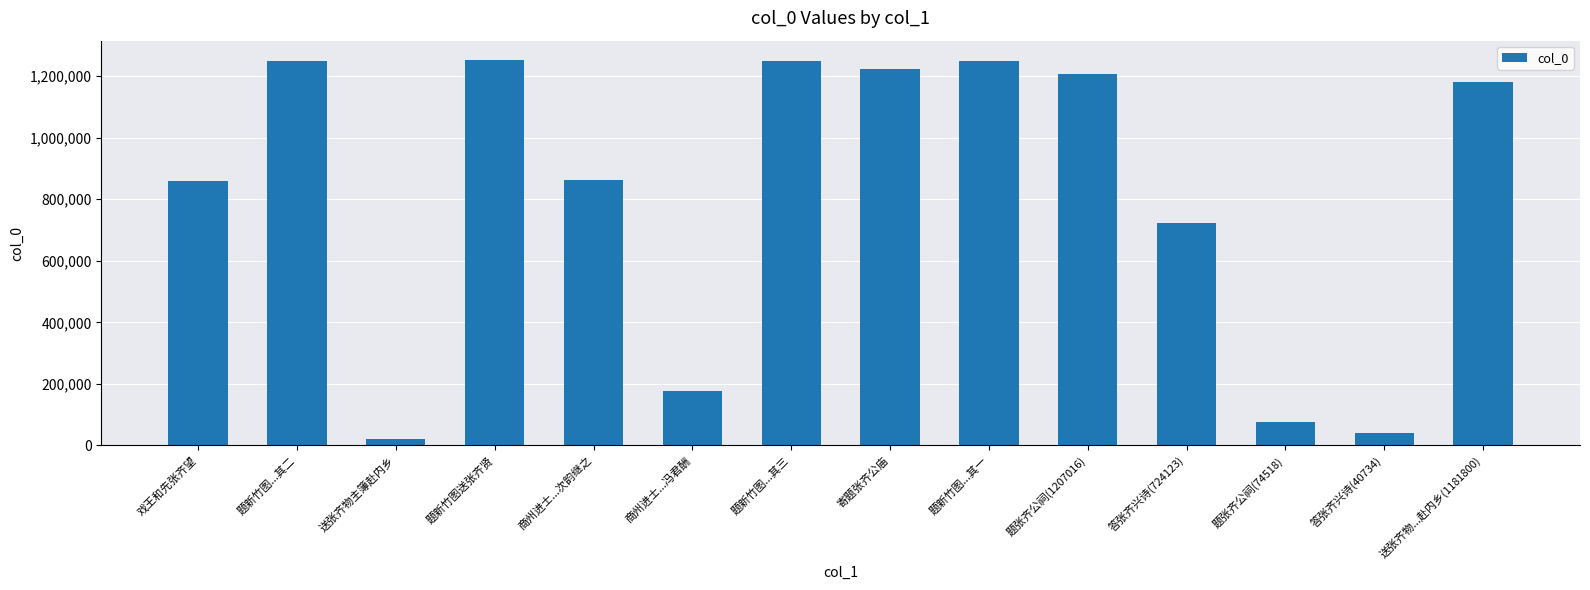

What is the difference between the values at 答张齐兴诗(40734) and 题新竹图...其二?

1209879